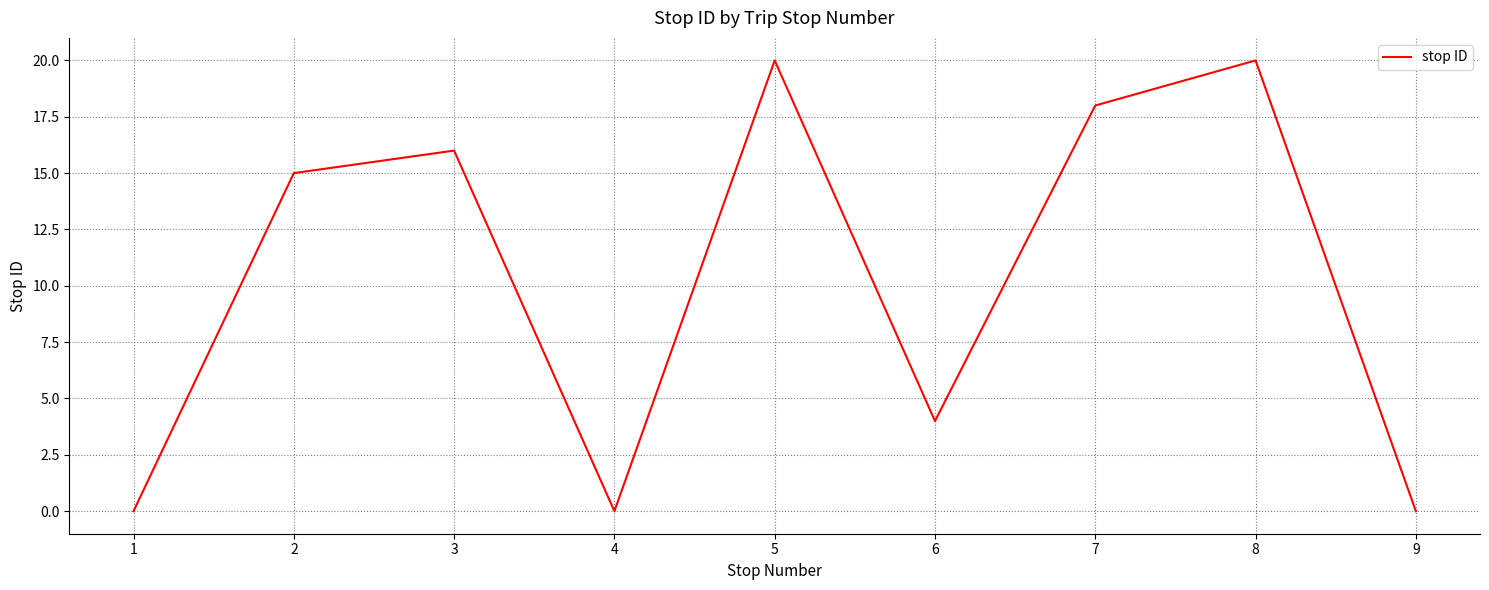

What is the difference between the values at 1 and 5?

20